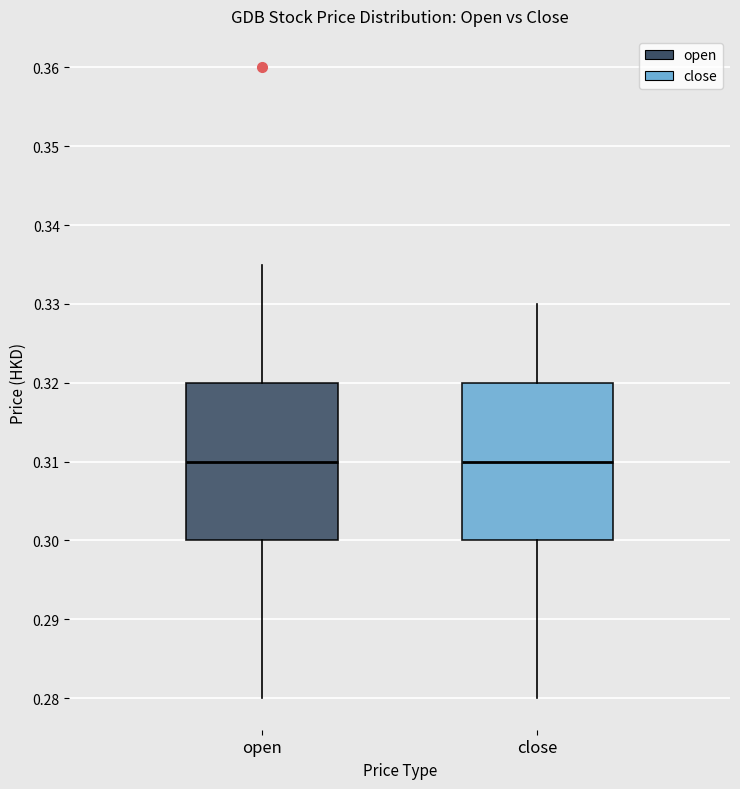

Where is the lower edge of the box for open on the y-axis? The values are not printed on the chart, so give them approximately, as read against the axis.

0.300